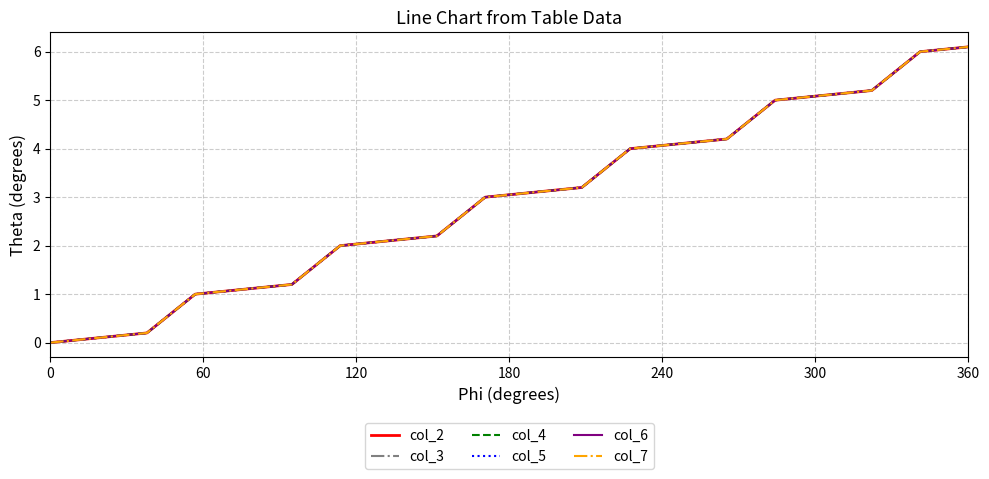

Is this an area chart (filled region under the line)?

No